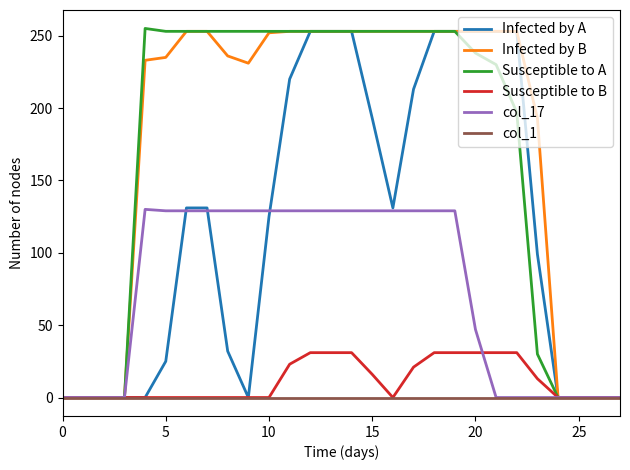

What are all the series names shown in the legend?

Infected by A, Infected by B, Susceptible to A, Susceptible to B, col_17, col_1